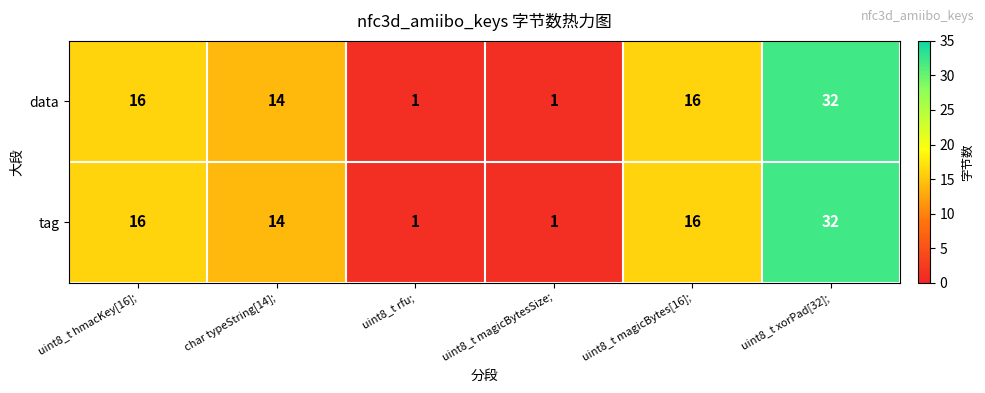

Read the data value at uint8_t xorPad[32];, to the nearest 5.

30